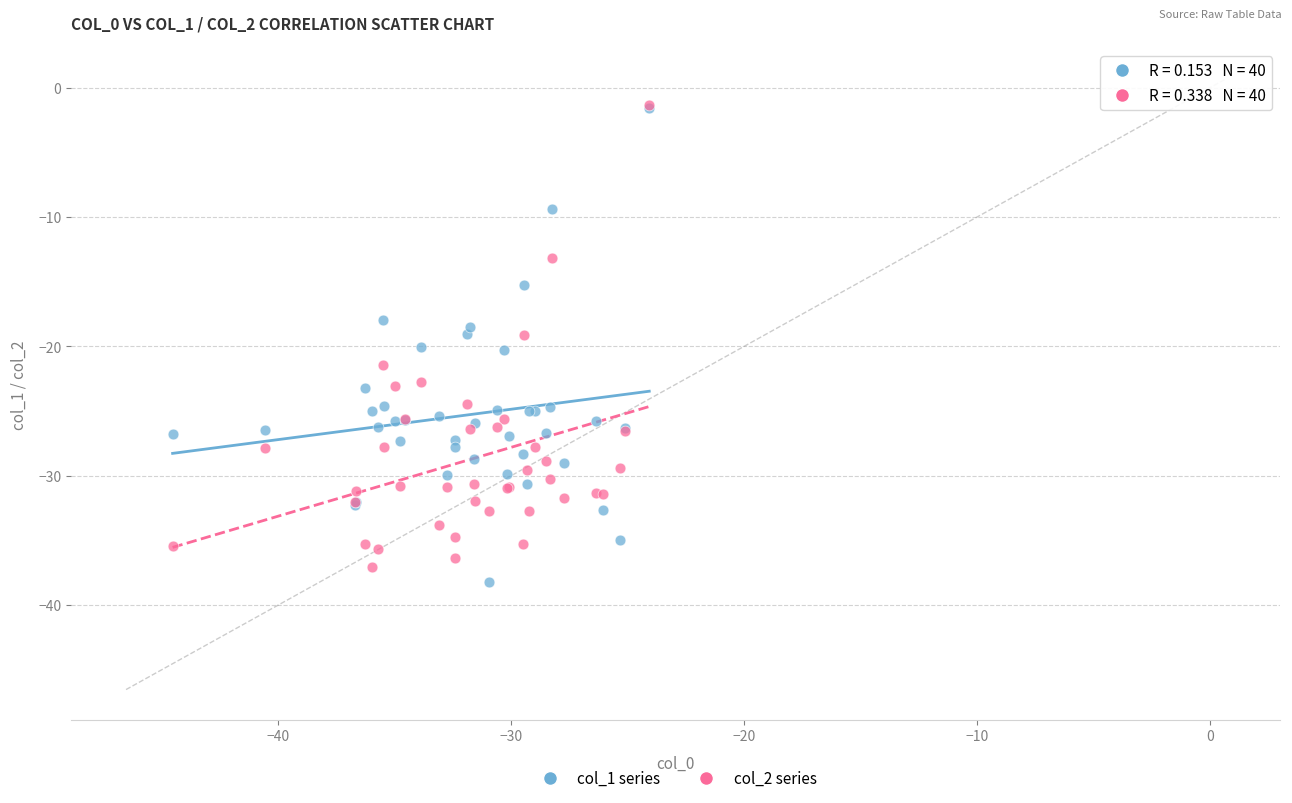

What are all the series names shown in the legend?

col_1 series, col_2 series